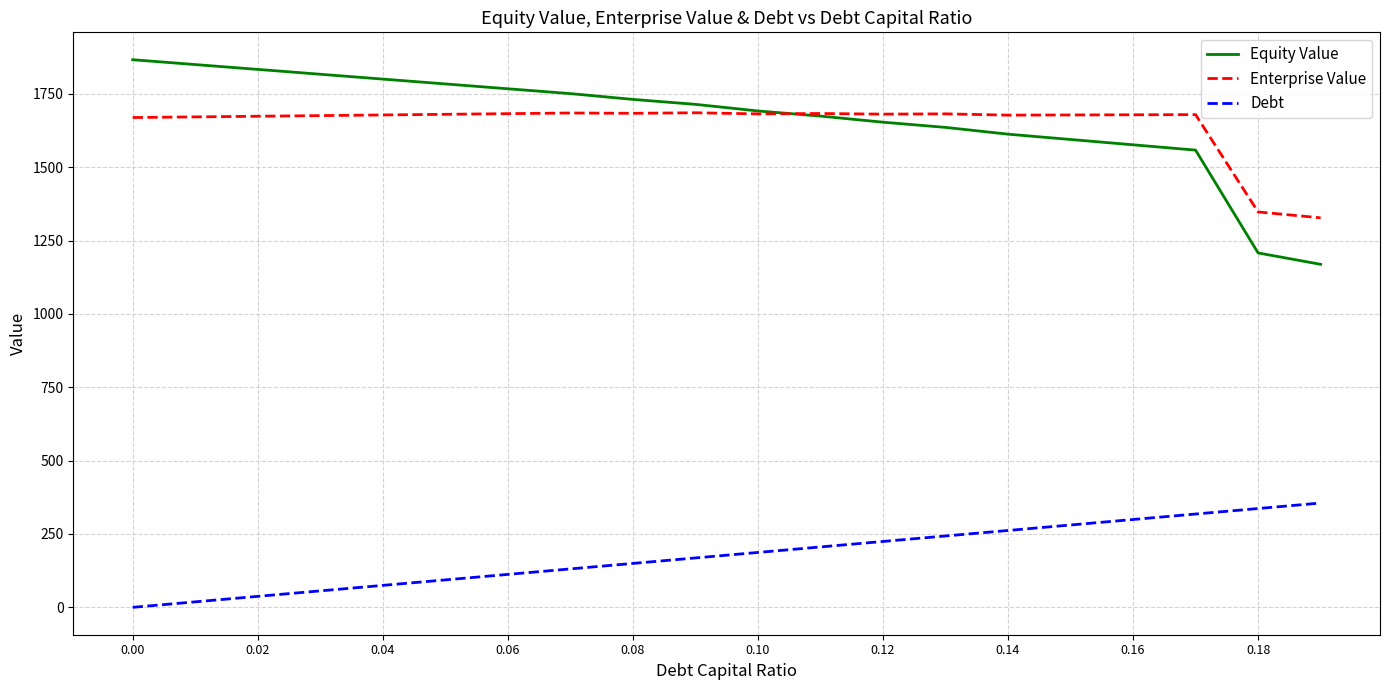

Rank the series by their maximum value, from lowest to highest.

Debt, Enterprise Value, Equity Value